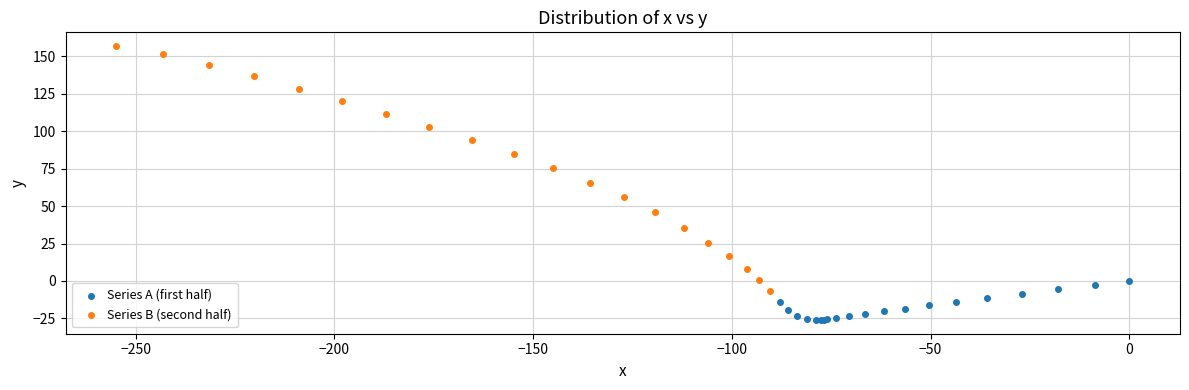

What are all the series names shown in the legend?

Series A (first half), Series B (second half)